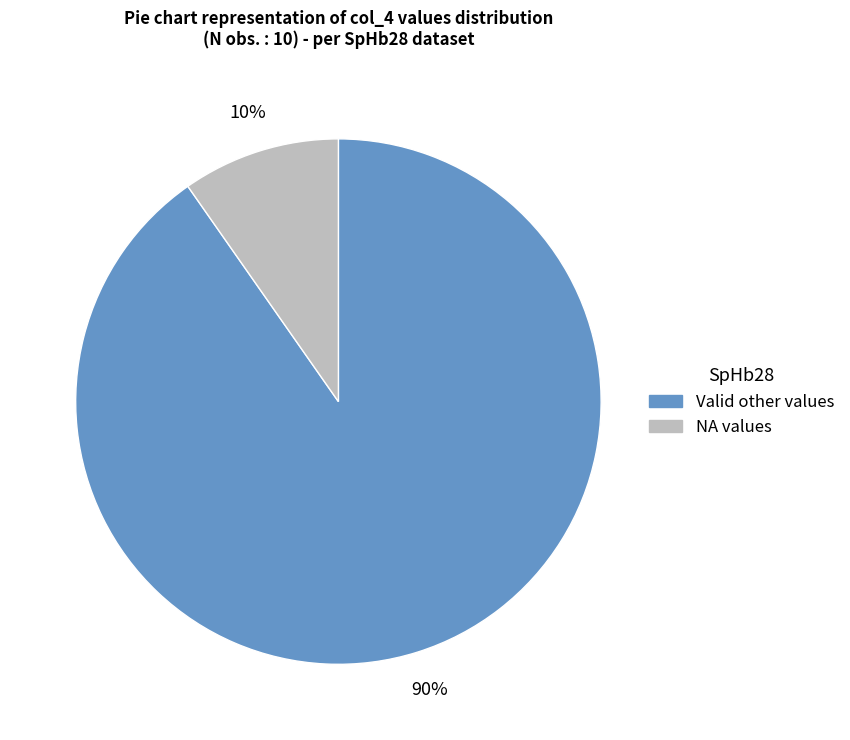

Is there any slice that represents more than half of the pie?

Yes